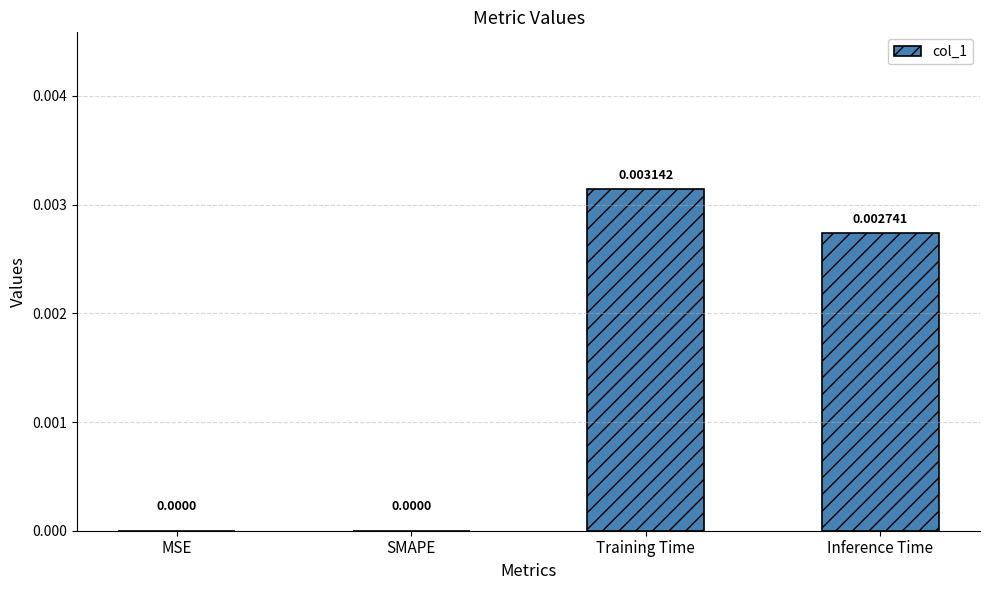

Which label corresponds to the largest value in the chart?

Training Time